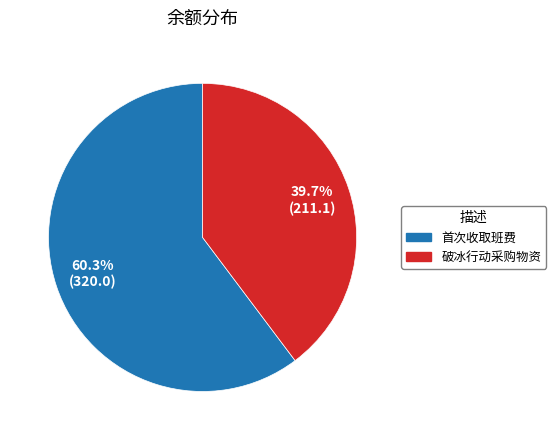

Approximately how many times larger is the value at 破冰行动采购物资 compared to 首次收取班费?

0.7